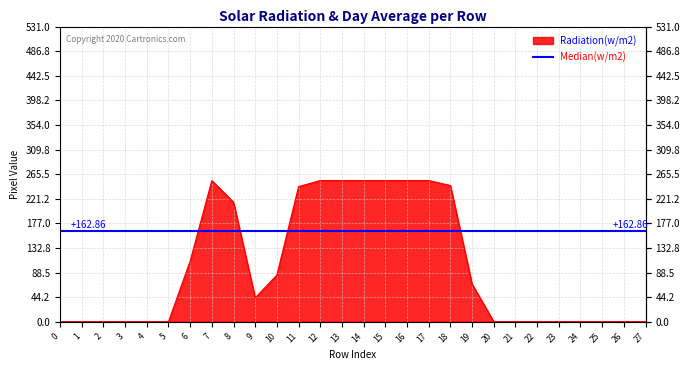

List the series in order of their peak value, highest first.

Radiation(w/m2), Median(w/m2)